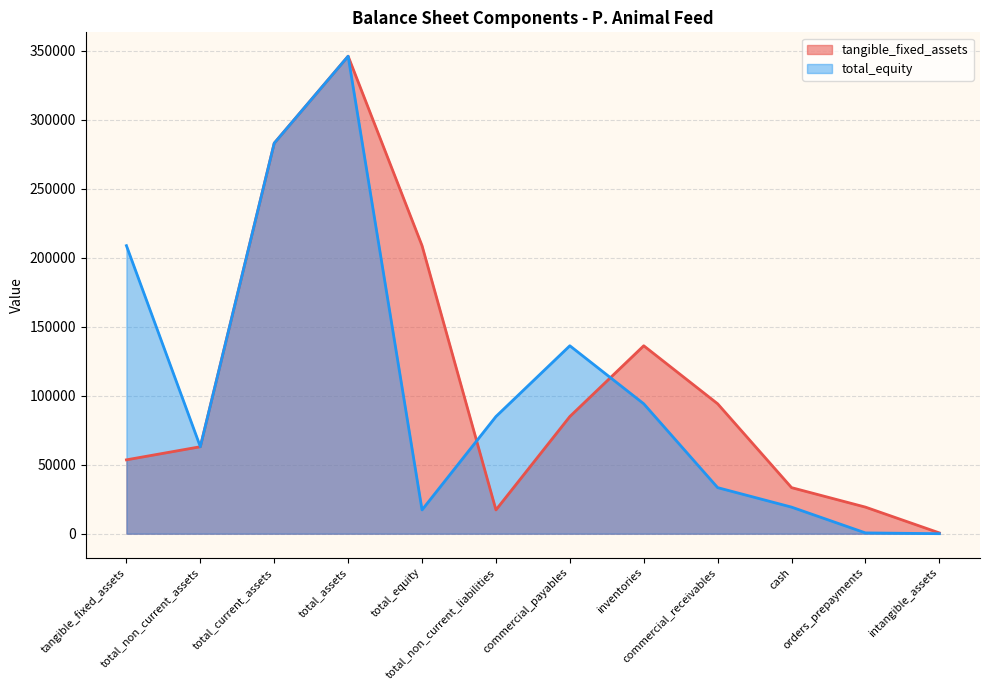

Which series has the largest range (max minus min)?

total_equity